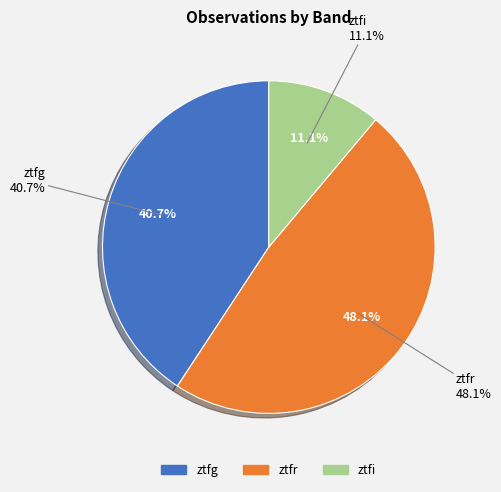

What percentage is NOT represented by ztfi?

88.9%